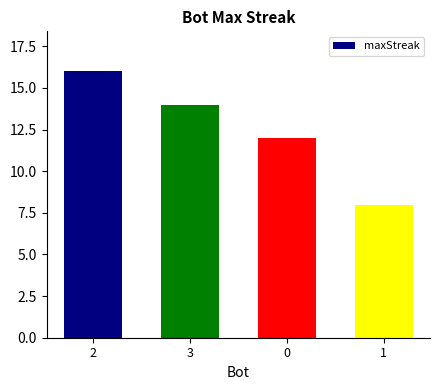

Between 3 and 1, which is larger?

3